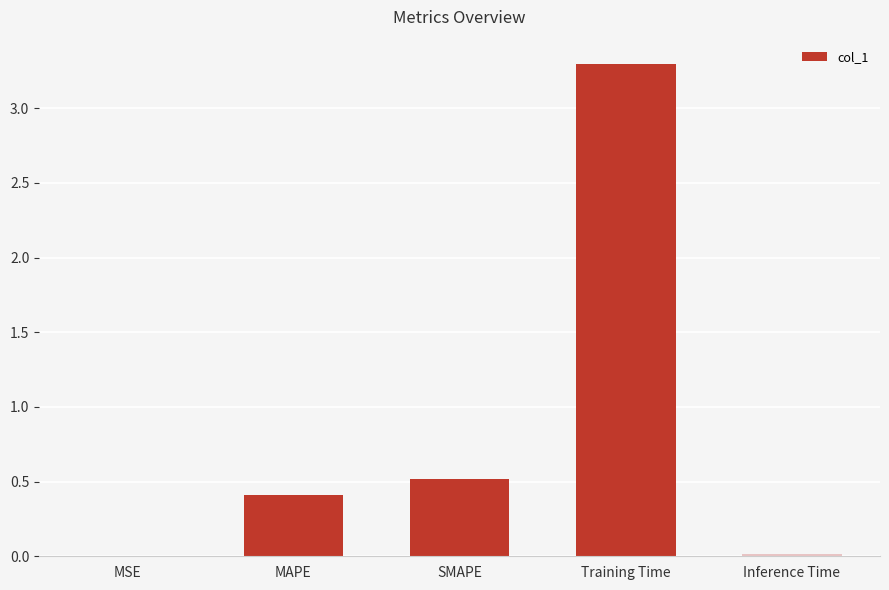

At which label is the value closest to 1?

SMAPE